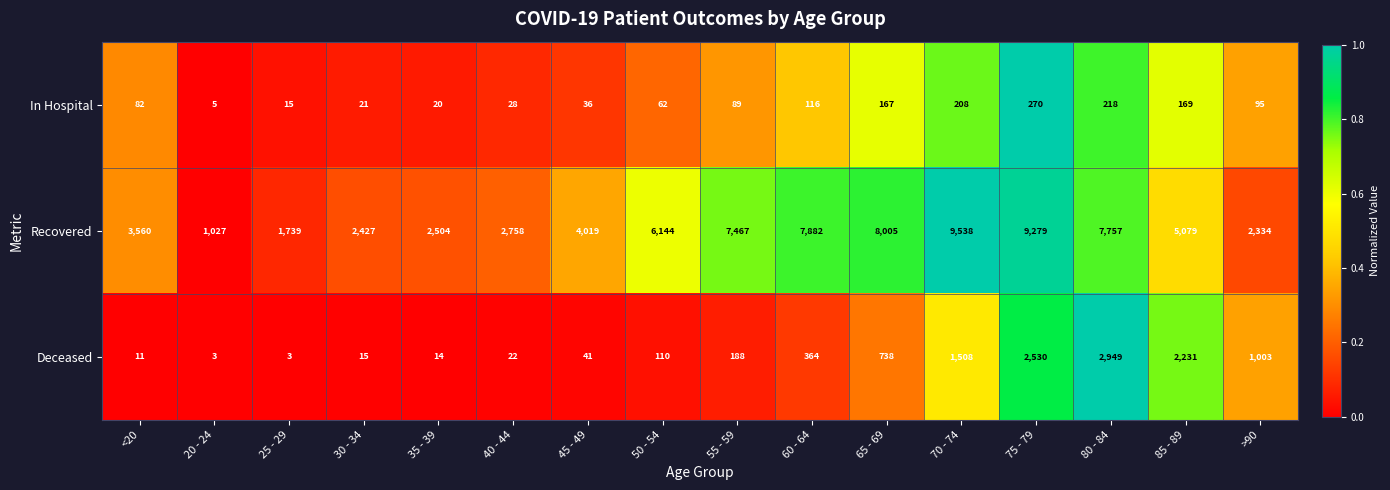

Rank the series at 85 - 89 from highest to lowest value.

Recovered, Deceased, In Hospital